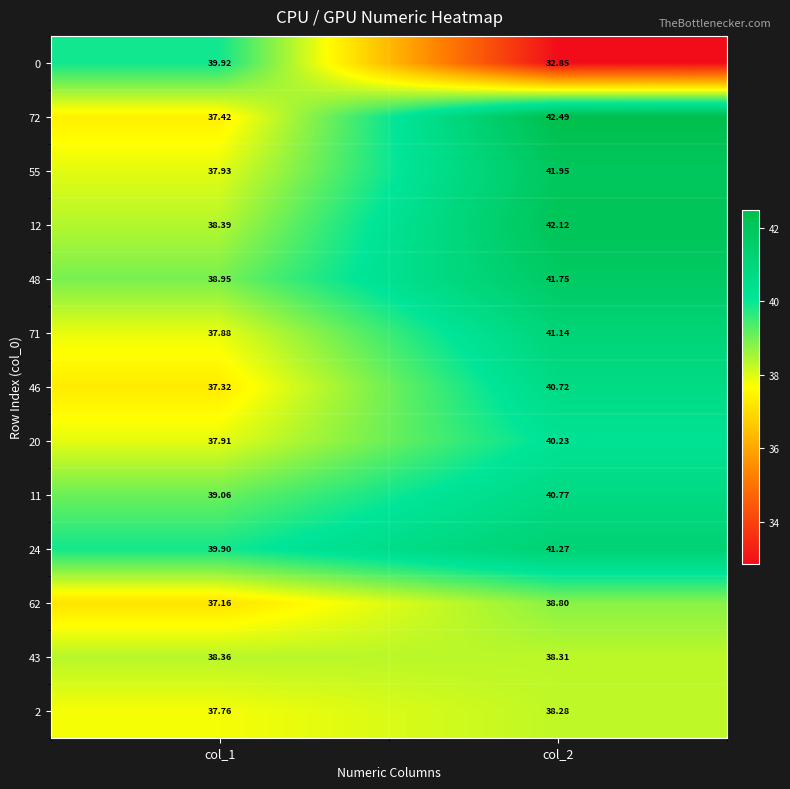

Is the value of 48 at col_2 greater than the value of 2 at col_1?

Yes